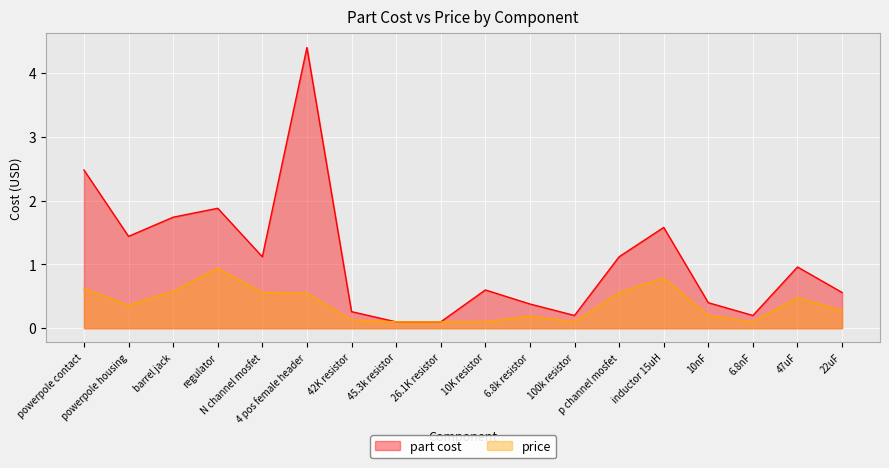

List the series in order of their peak value, lowest first.

price, part cost